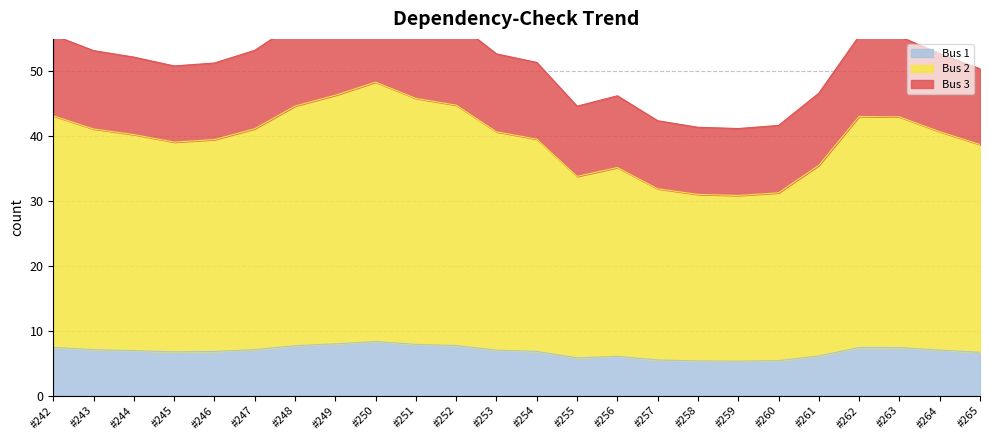

The value of Bus 1 at #263 is 5.1. True or false?

False